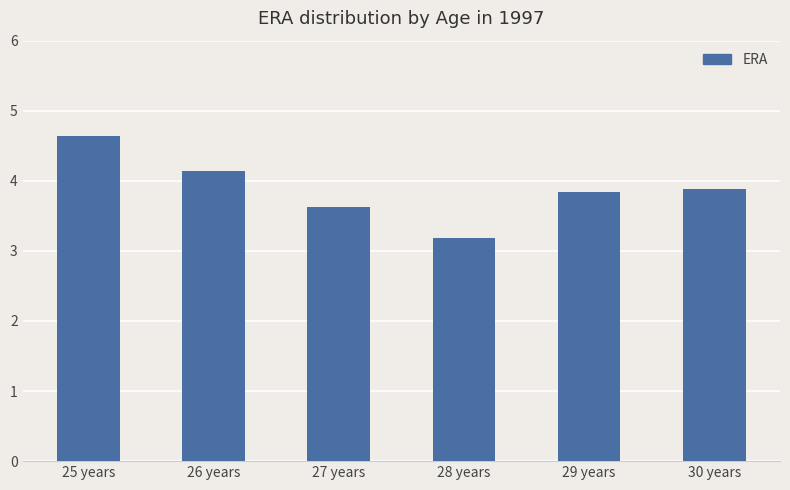

Which has a higher value, 28 years or 25 years?

25 years